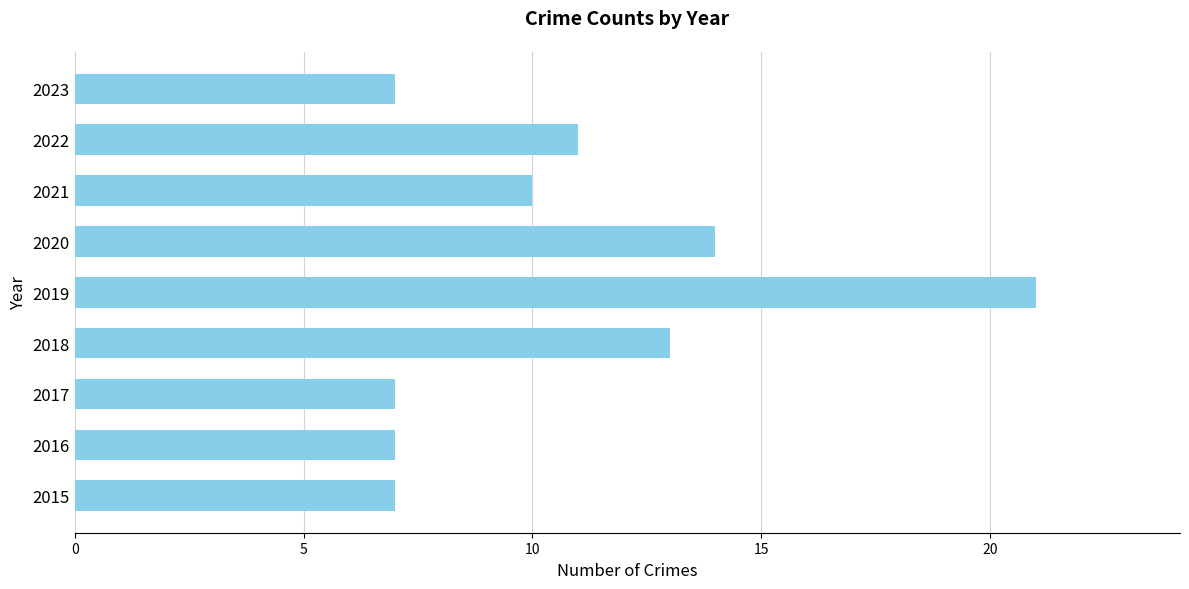

Approximately how many times larger is the value at 2023 compared to 2022?

0.6